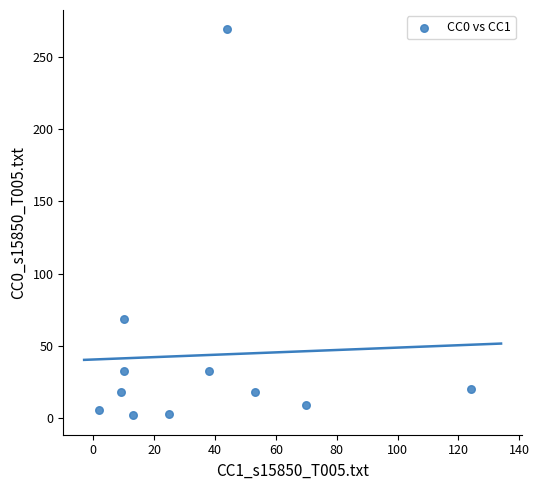

What Y value in the scatter plot is closest to 135?

69